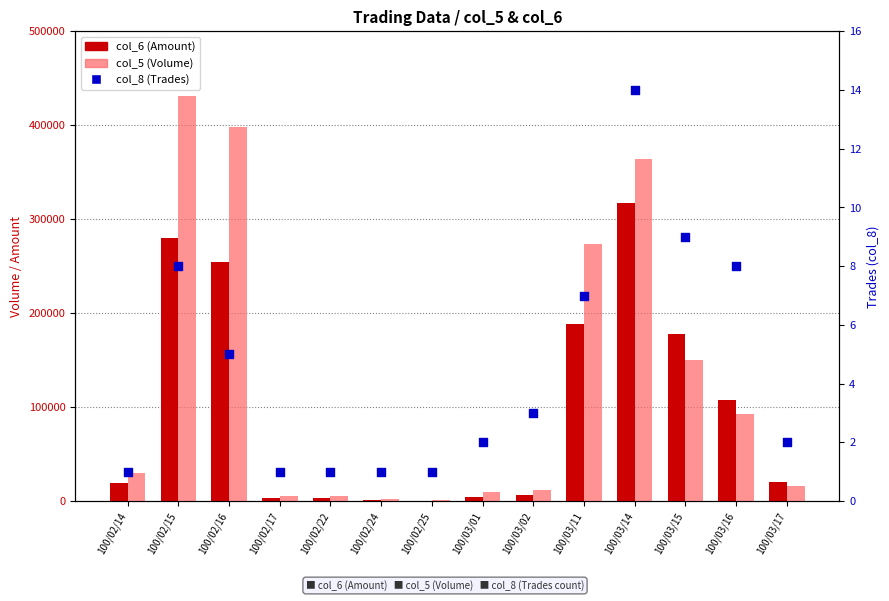

Which series has the largest Y range (max minus min)?

col_5 (Volume)